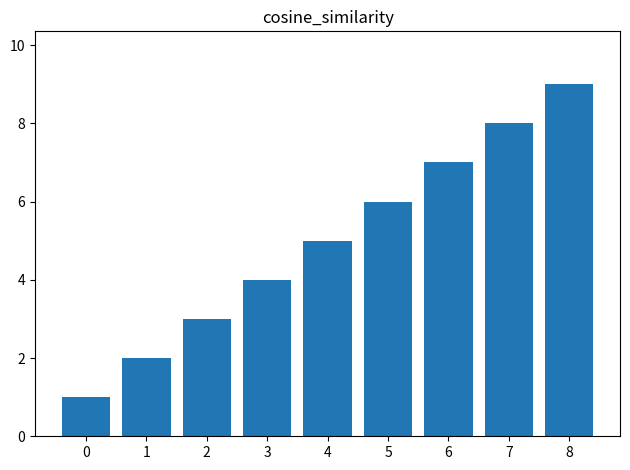

List the labels in order of value, largest first.

8, 7, 6, 5, 4, 3, 2, 1, 0